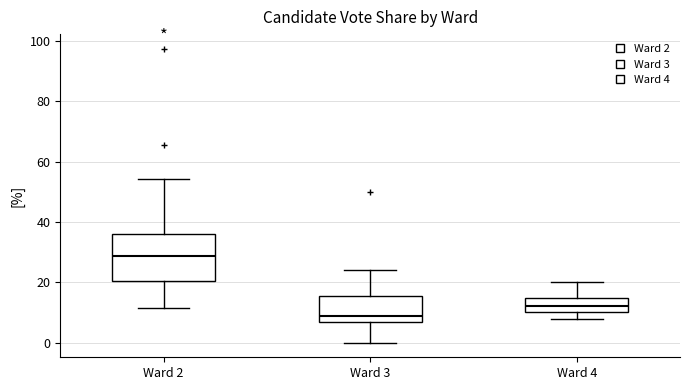

Where is the lower edge of the box for Ward 3 on the y-axis? The values are not printed on the chart, so give them approximately, as read against the axis.

6